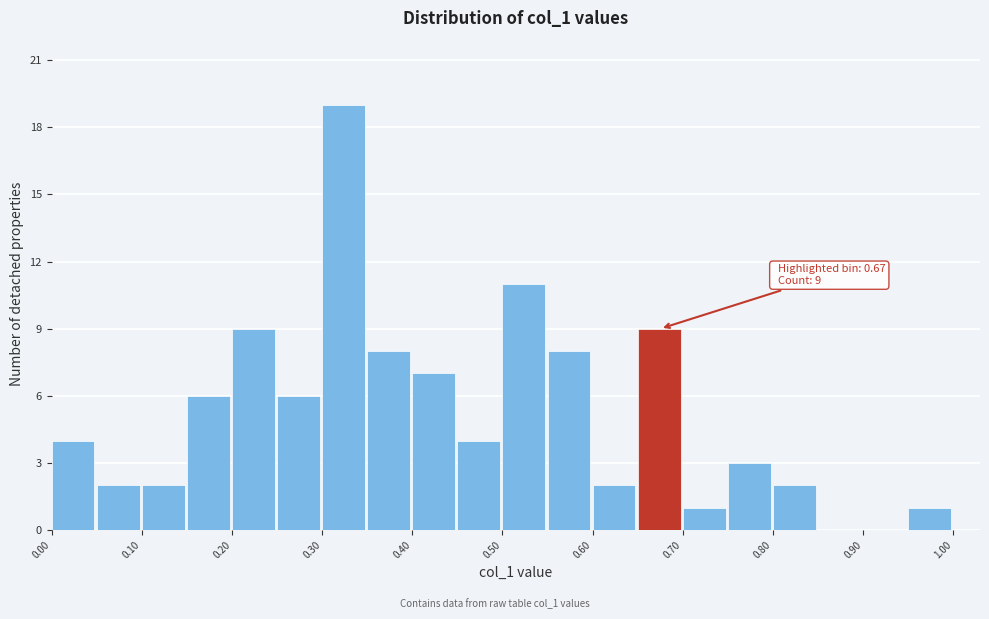

Over which range of the x-axis is the bar tallest?

0.30 to 0.35